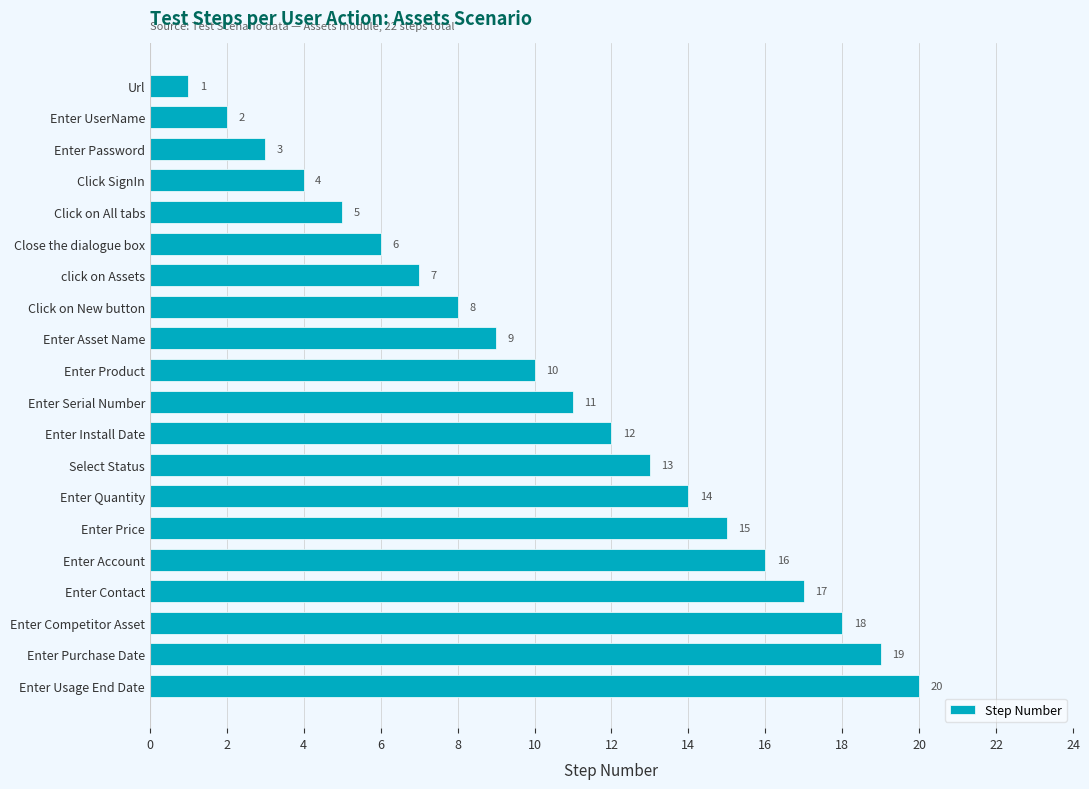

What is the approximate value at Enter Competitor Asset, to the nearest 10?

20